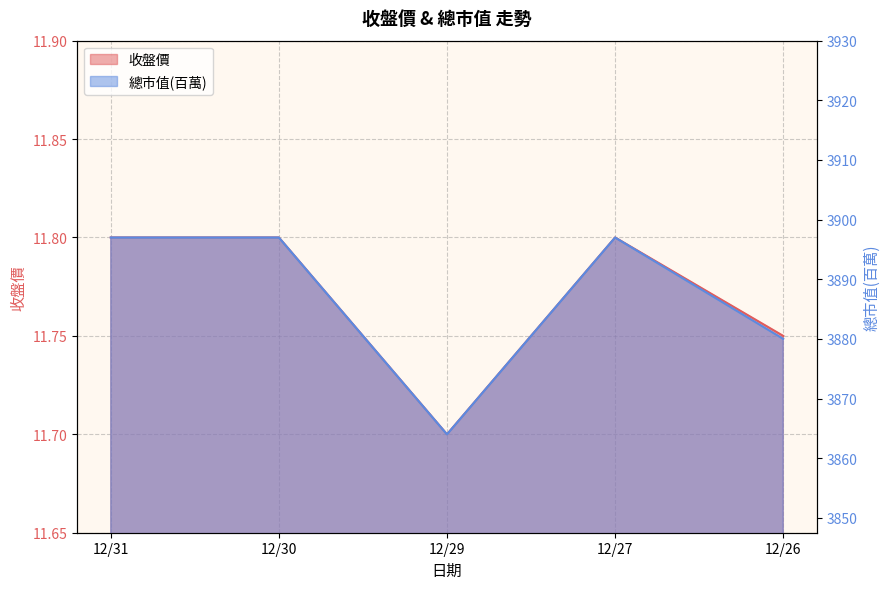

Does the chart display data point markers on the line(s)?

No